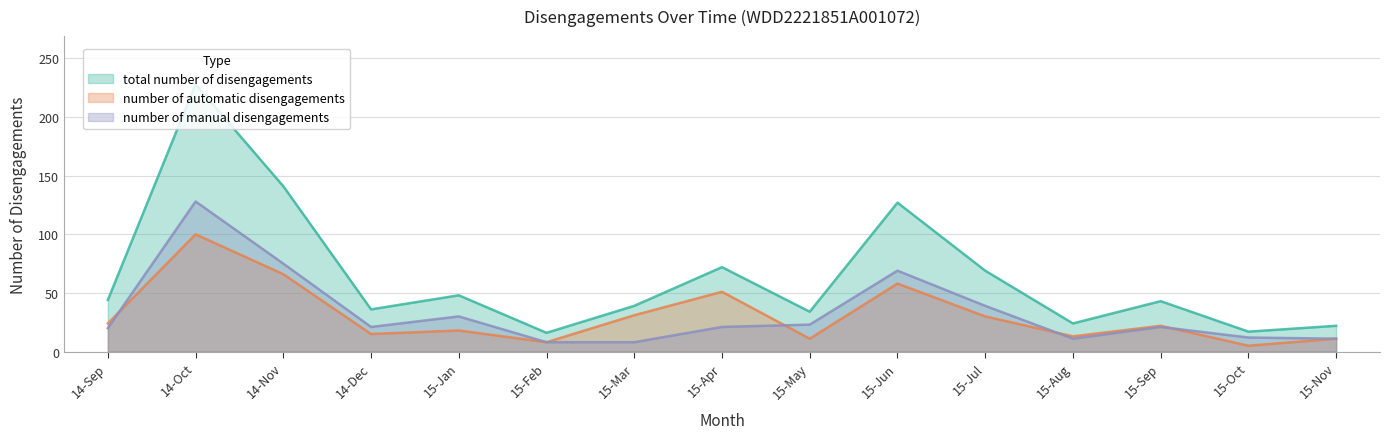

How many lines are shown in the chart?

3